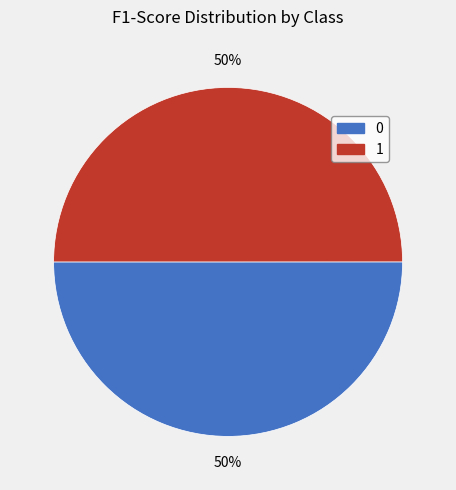

Do 1 and 0 together represent more than half of the pie?

Yes